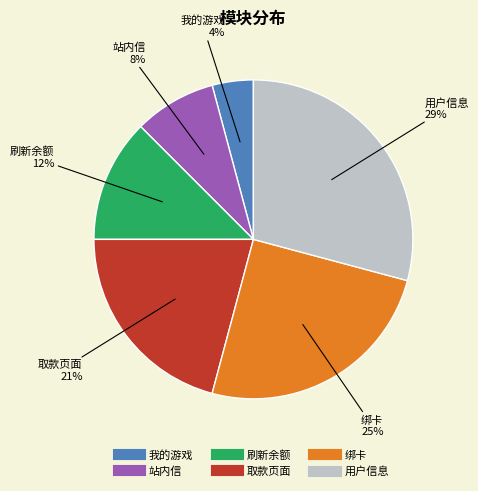

To the nearest percent, what is the combined percentage of 取款页面 and 站内信?

29%